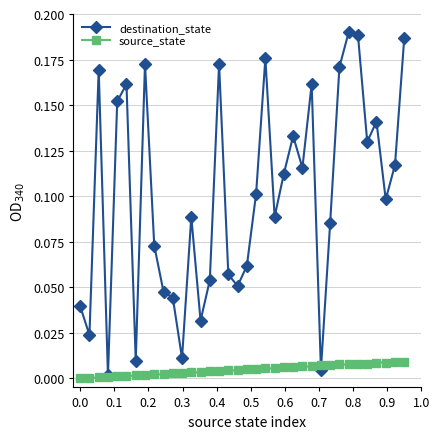

After their last crossing, which series has the higher values: source_state or destination_state?

destination_state